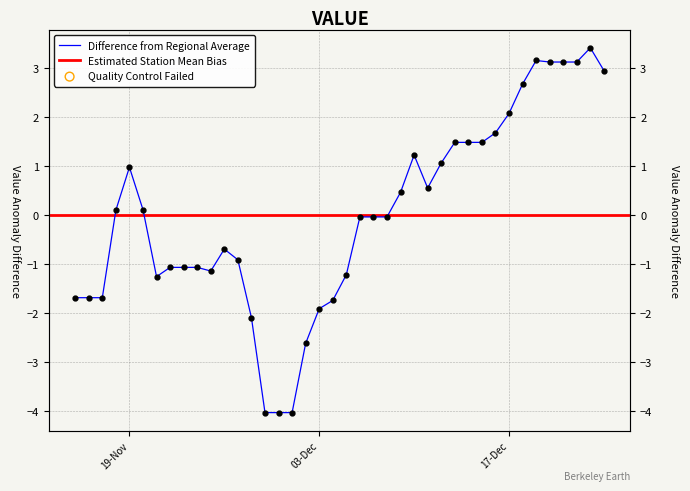

What is the change in value from 25-11-2019 to 10-12-2019?

+2.4